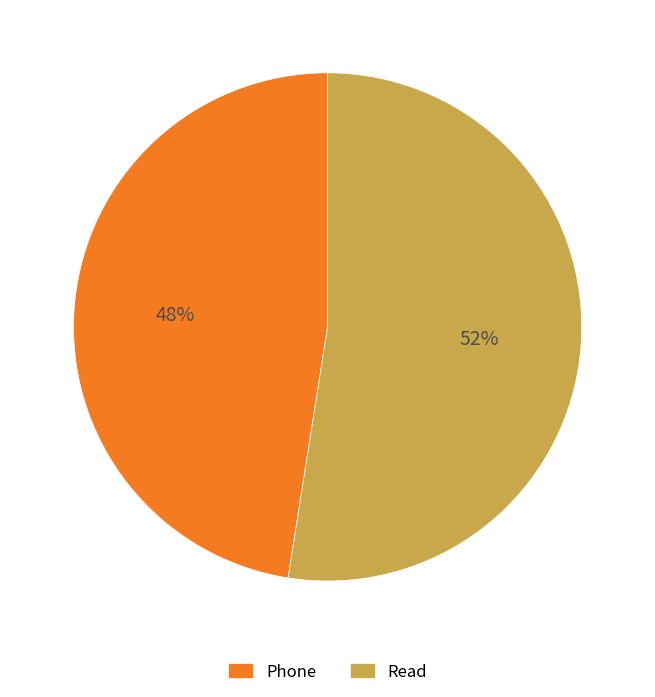

How many slices are in this pie chart?

2